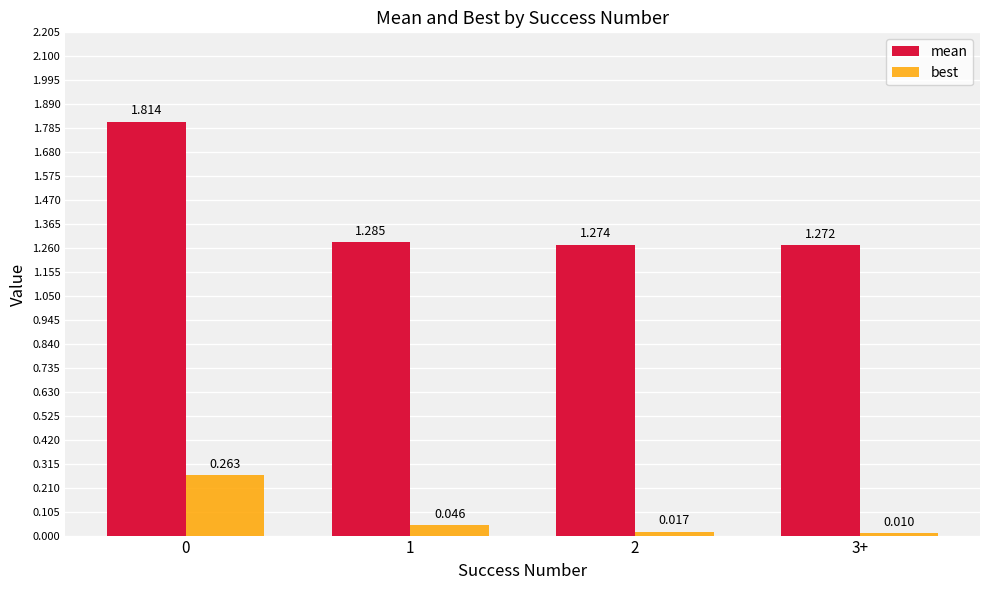

What position from the right is 1?

3